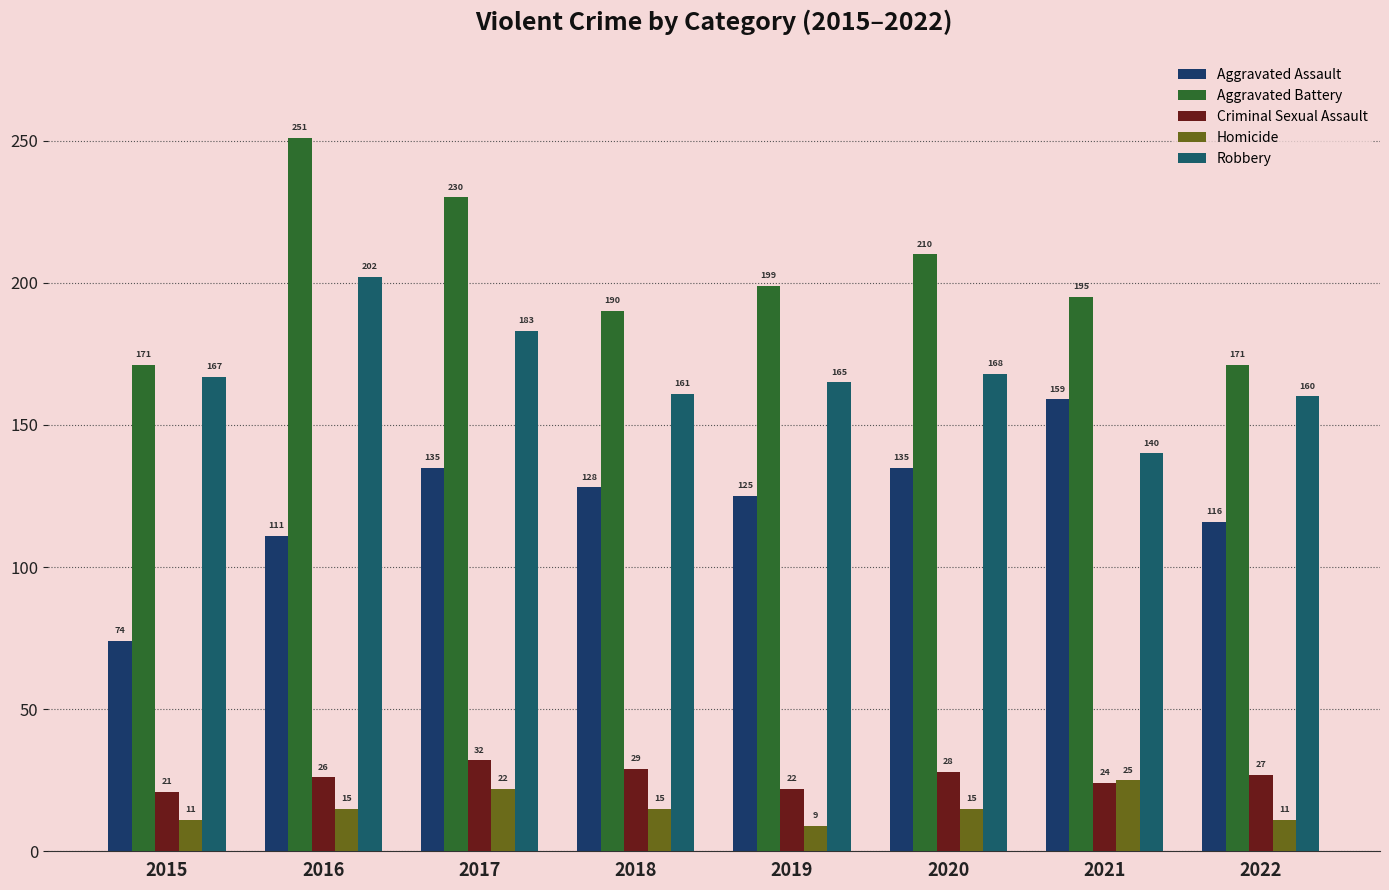

What is the difference between the maximum and minimum values in the Aggravated Assault series?

85